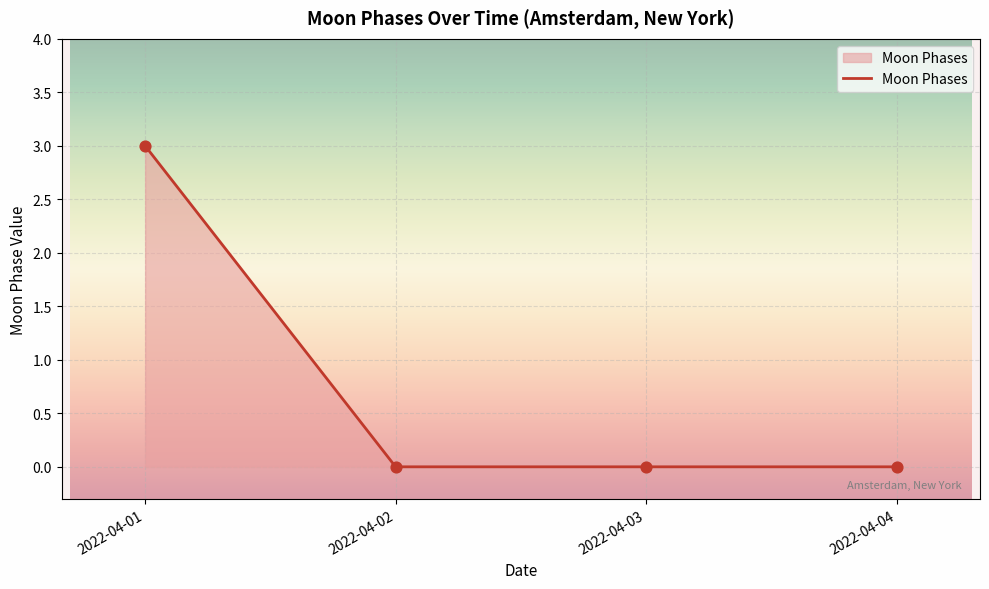

Which has a higher value, 2022-04-03 or 2022-04-01?

2022-04-01